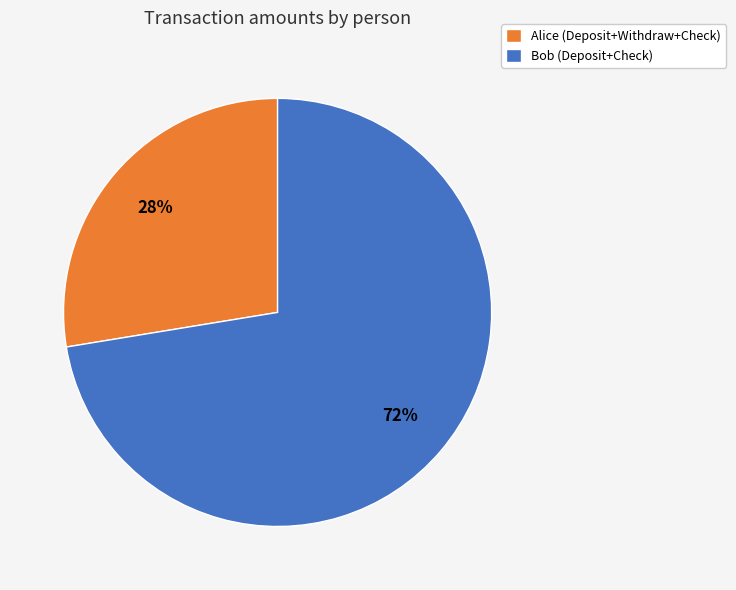

True or false: Alice (Deposit+Withdraw+Check) accounts for 28% of the total.

True